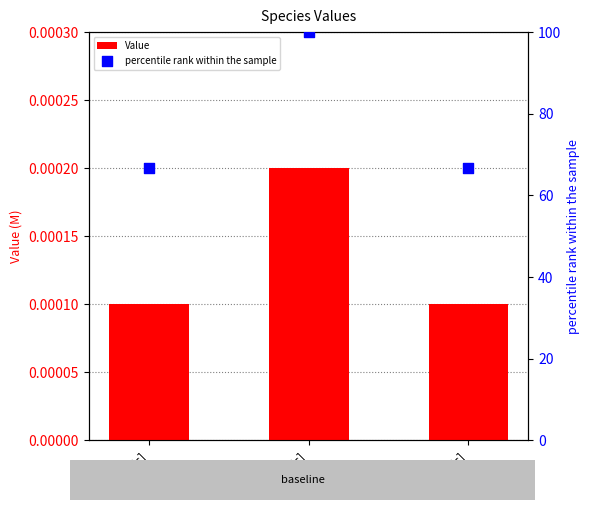

At which category is the sum across all series the highest?

S2[c]